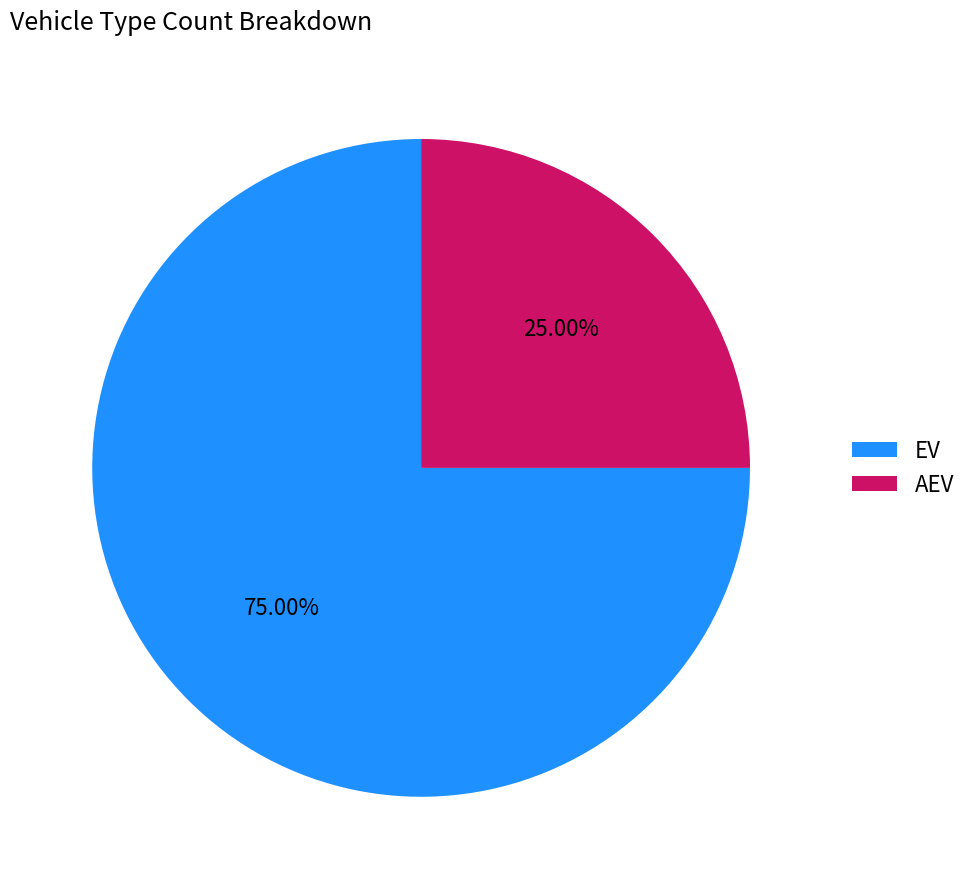

What is the total percentage of EV and AEV?

100.0%